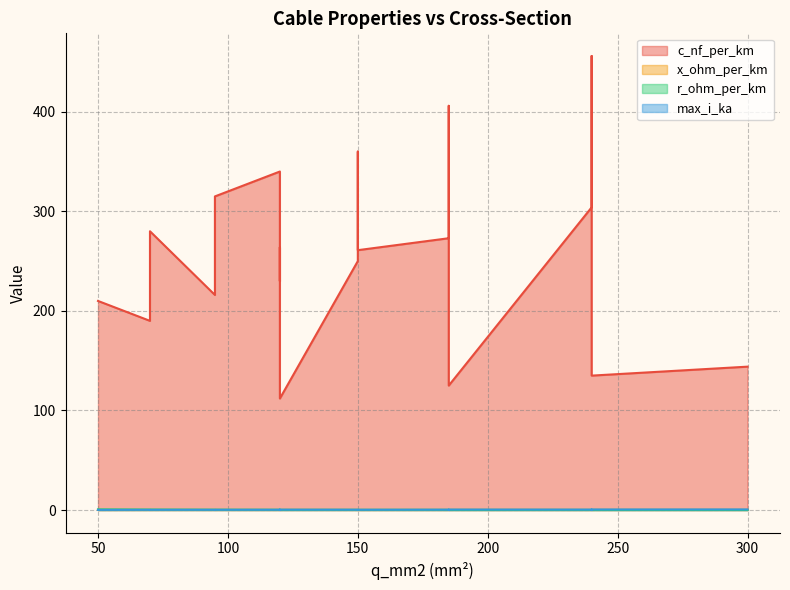

List the labels in order of x_ohm_per_km value, smallest first.

120, 150, 50, 240, 185, 150, 240, 120, 150, 185, 120, 95, 70, 95, 70, 300, 240, 185, 120